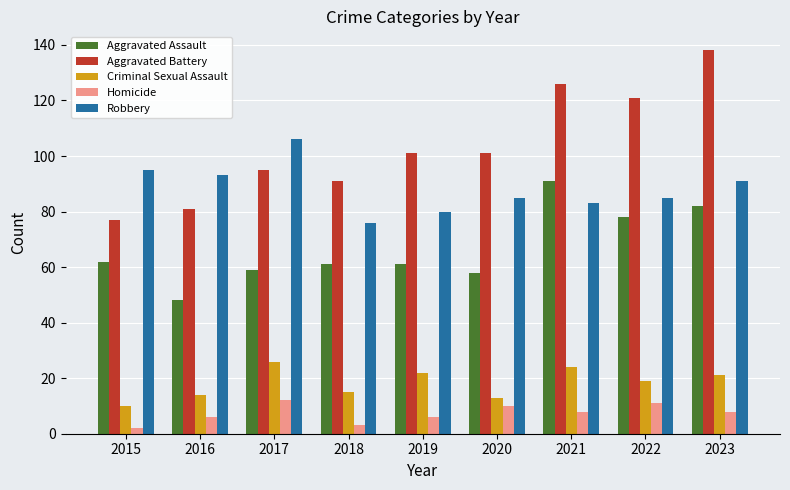

Rank the series by their maximum value, from highest to lowest.

Aggravated Battery, Robbery, Aggravated Assault, Criminal Sexual Assault, Homicide